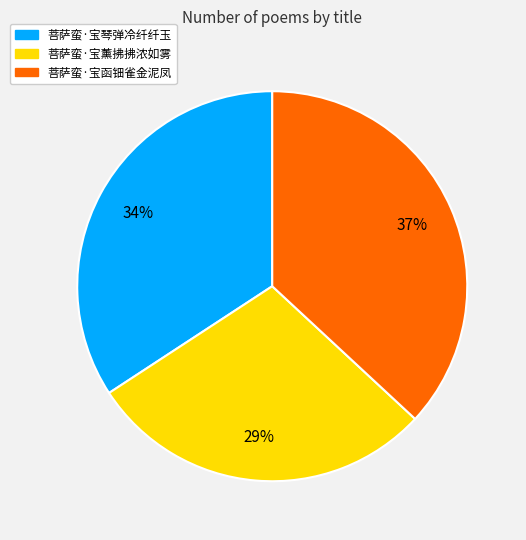

What percentage is the 菩萨蛮·宝薰拂拂浓如雾 slice, to the nearest percent?

29%